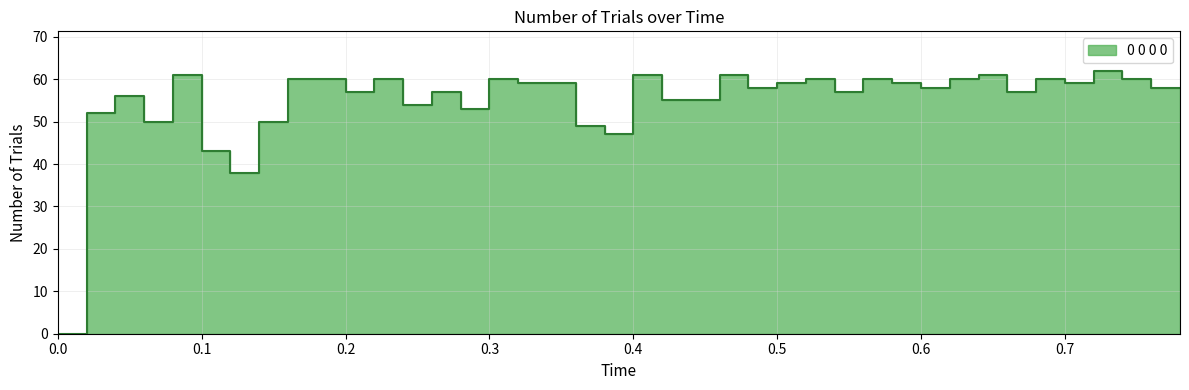

At which label does the data first exceed 58?

0.08